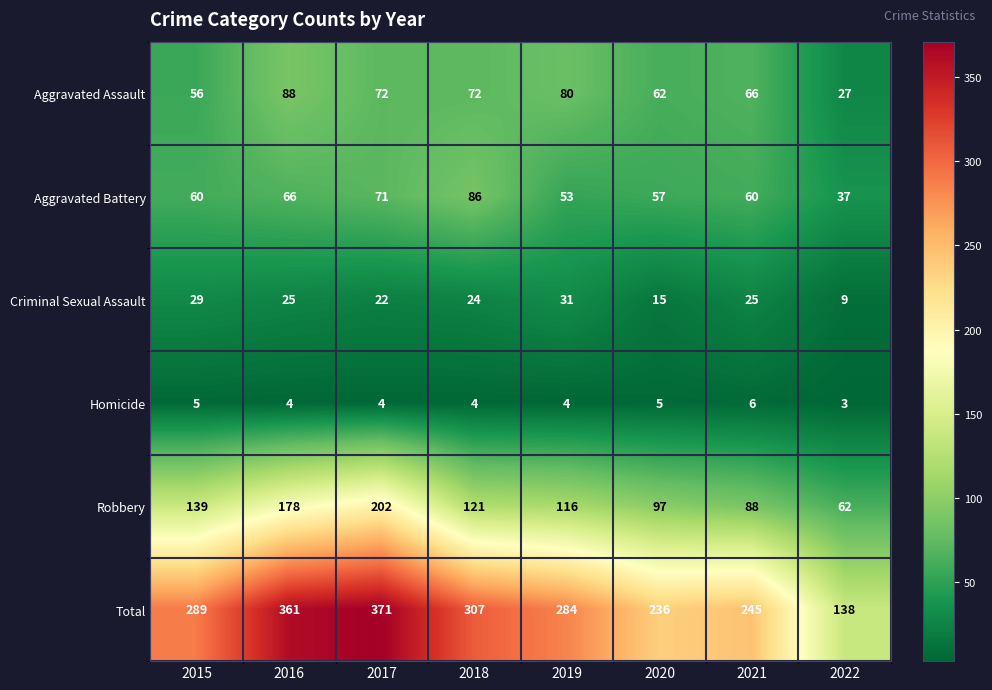

How many data points in Robbery are less than 121?

4